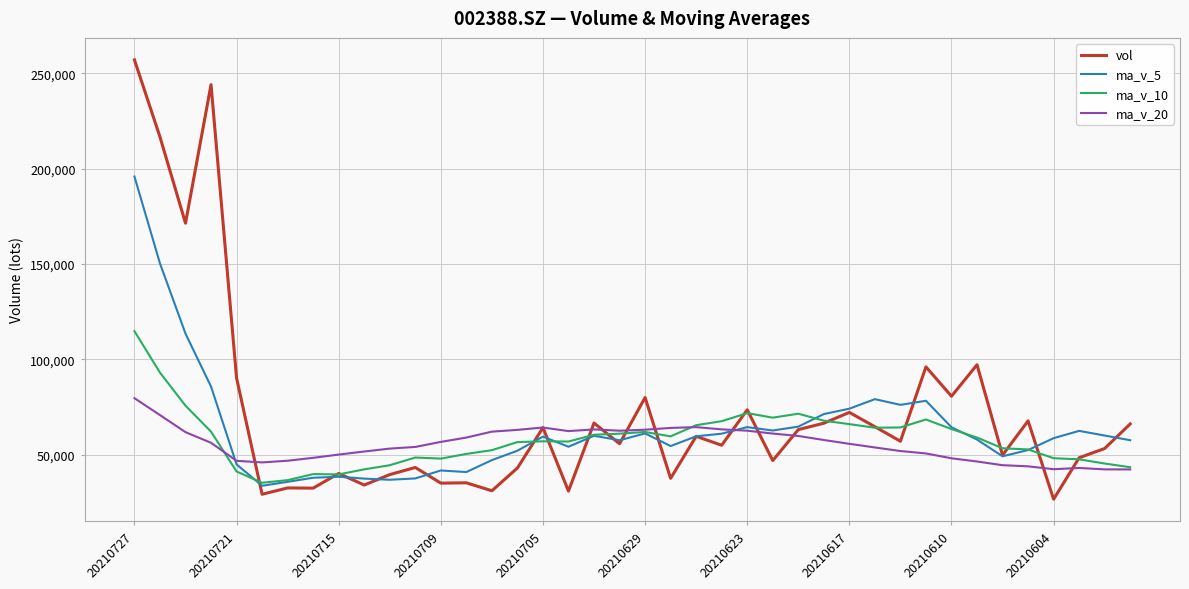

Which series has the largest range (max minus min)?

vol